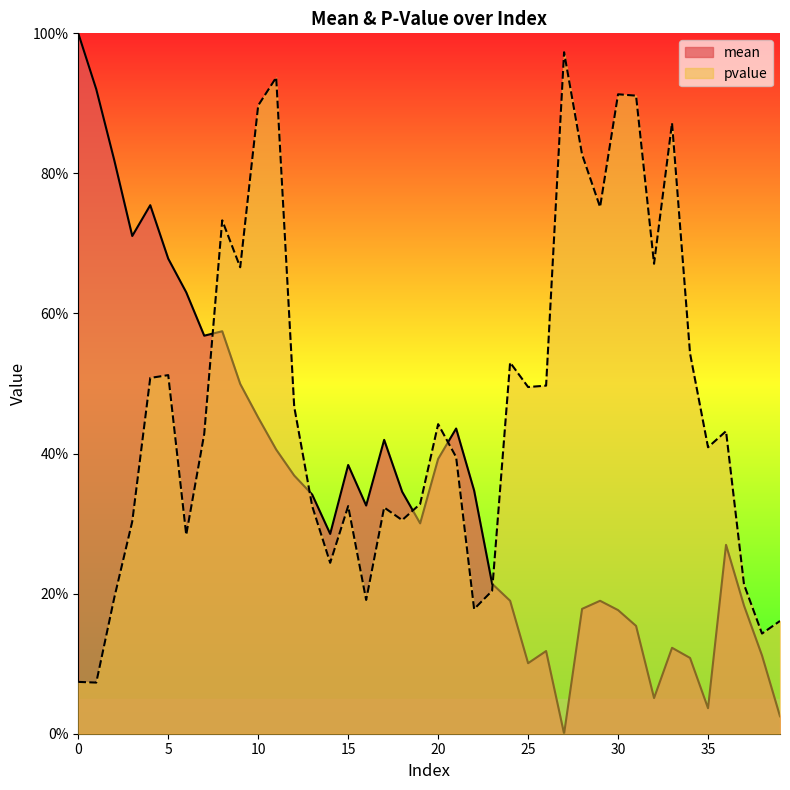

After their last crossing, which series has the higher values: pvalue or mean?

pvalue